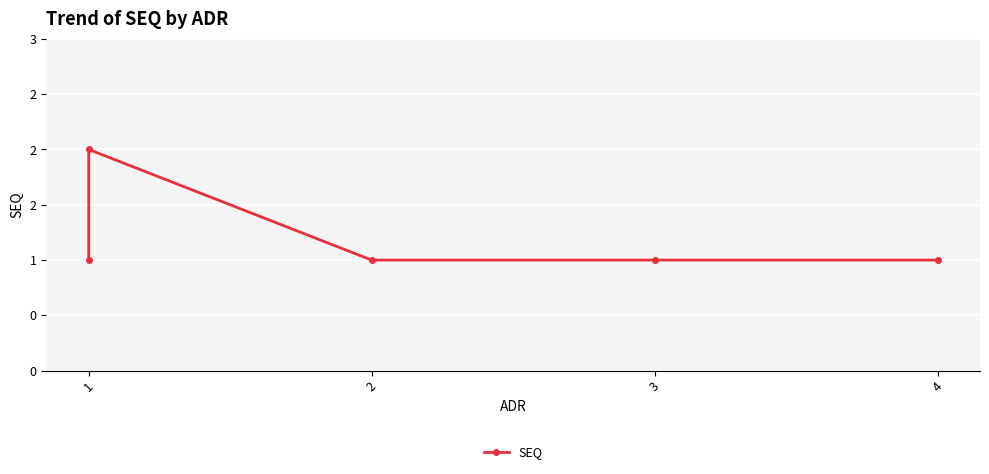

Reading right to left, list all the values displayed in this chart.

1	1	1	2	1